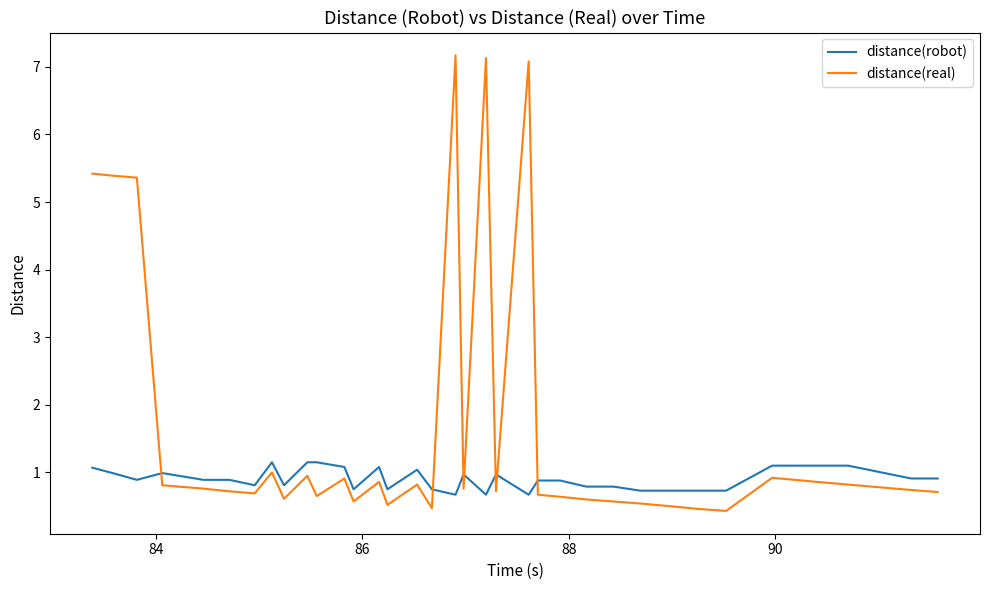

What is the difference between the maximum and minimum values in the distance(real) series?

6.7